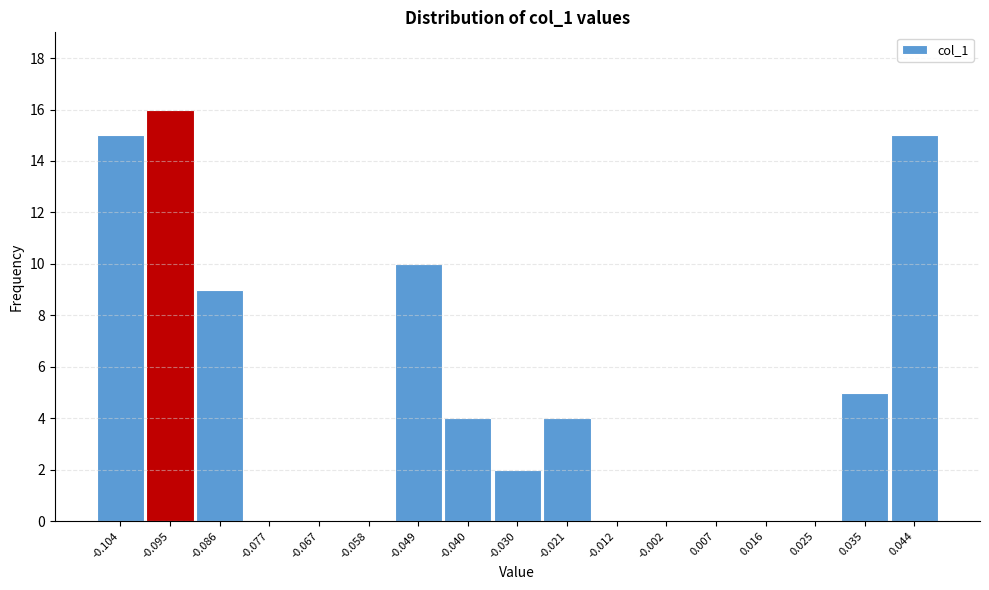

Reading left to right, list every bar in this chart as the range it spans on the x-axis followed by its height. Neither the bar edges nor the heights are printed on the chart, so give them approximately, as read against the axes.

-0.109 to -0.100: 15
-0.100 to -0.090: 16
-0.090 to -0.081: 9
-0.081 to -0.072: 0
-0.072 to -0.063: 0
-0.063 to -0.053: 0
-0.053 to -0.044: 10
-0.044 to -0.035: 4
-0.035 to -0.026: 2
-0.026 to -0.016: 4
-0.016 to -0.007: 0
-0.007 to 0.002: 0
0.002 to 0.011: 0
0.011 to 0.021: 0
0.021 to 0.030: 0
0.030 to 0.039: 5
0.039 to 0.048: 15